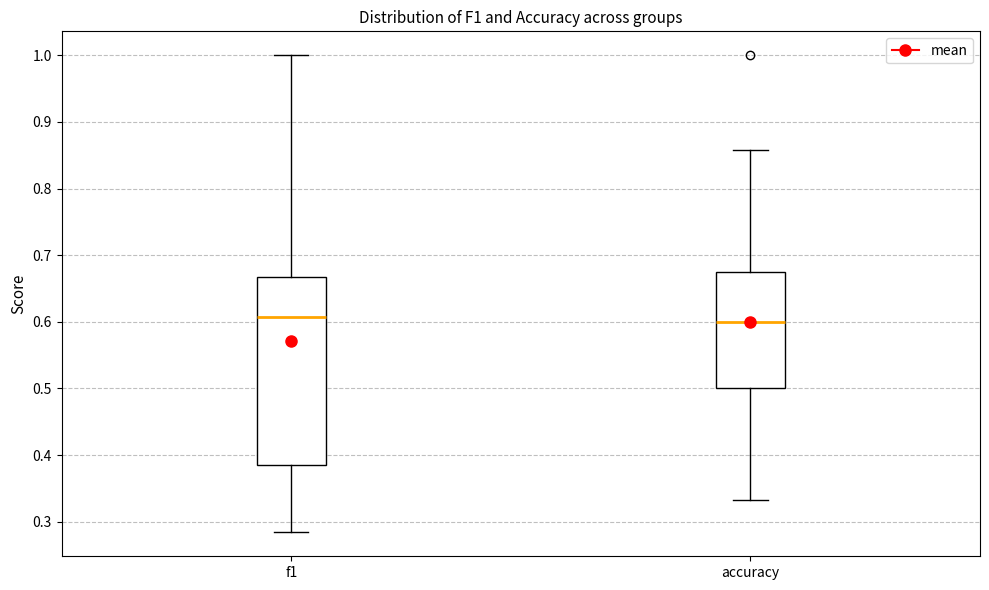

Reading left to right, transcribe this box plot: for each box, give where its median line is, the range the box spans, and where its two whiskers end, as read against the y-axis. The values are not printed on the chart, so give them approximately, as read against the axis.

f1: median 0.61, box 0.38 to 0.67, whiskers 0.28 to 1.00
accuracy: median 0.60, box 0.50 to 0.68, whiskers 0.33 to 0.86